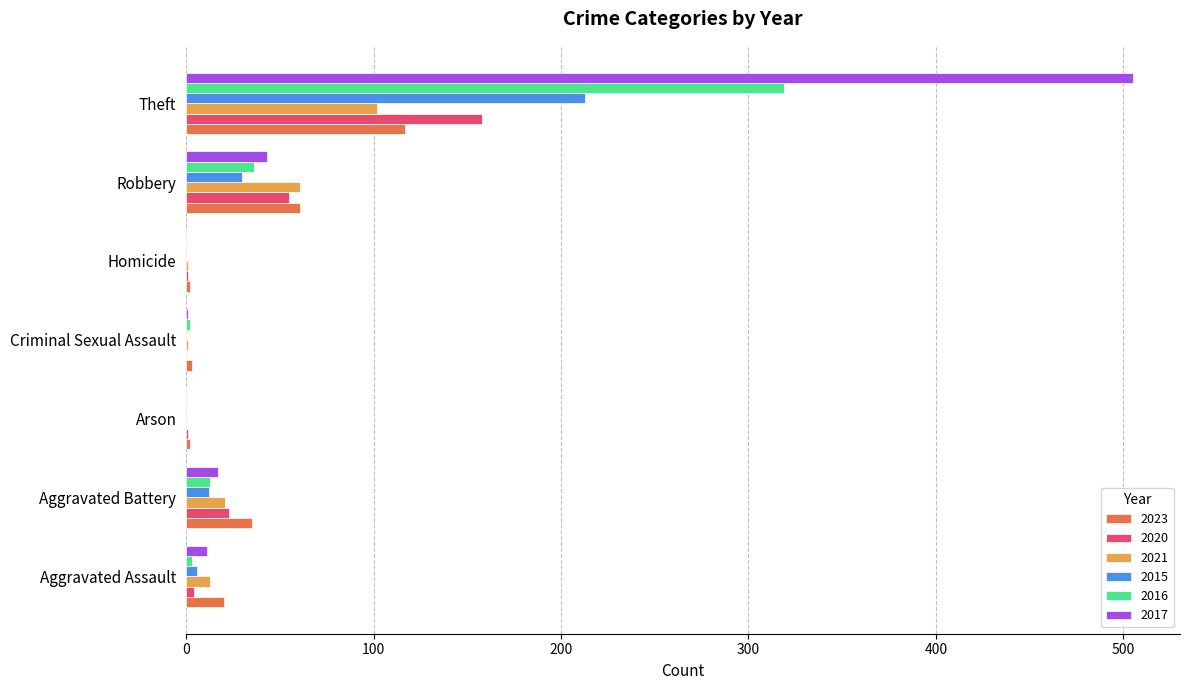

What is the total value across all series at Robbery?

286